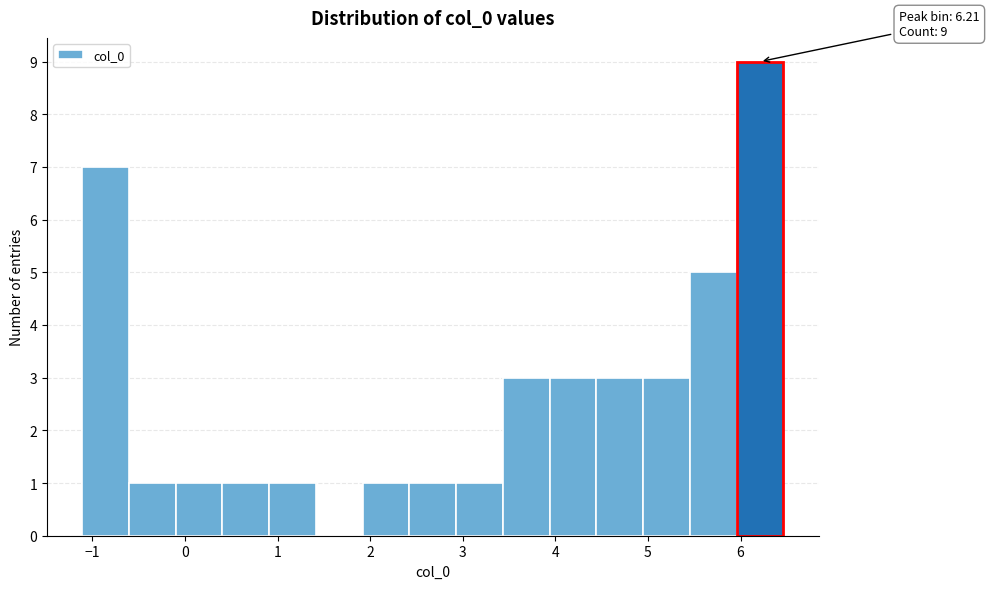

Which range on the x-axis has the tallest bar?

6.0 to 6.5